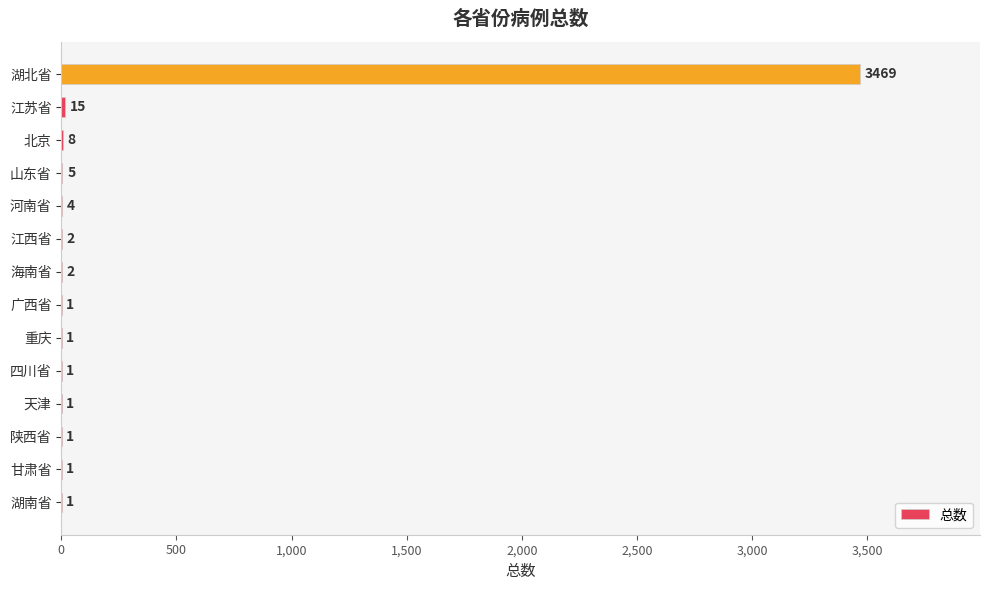

What is the sum of all values?

3512